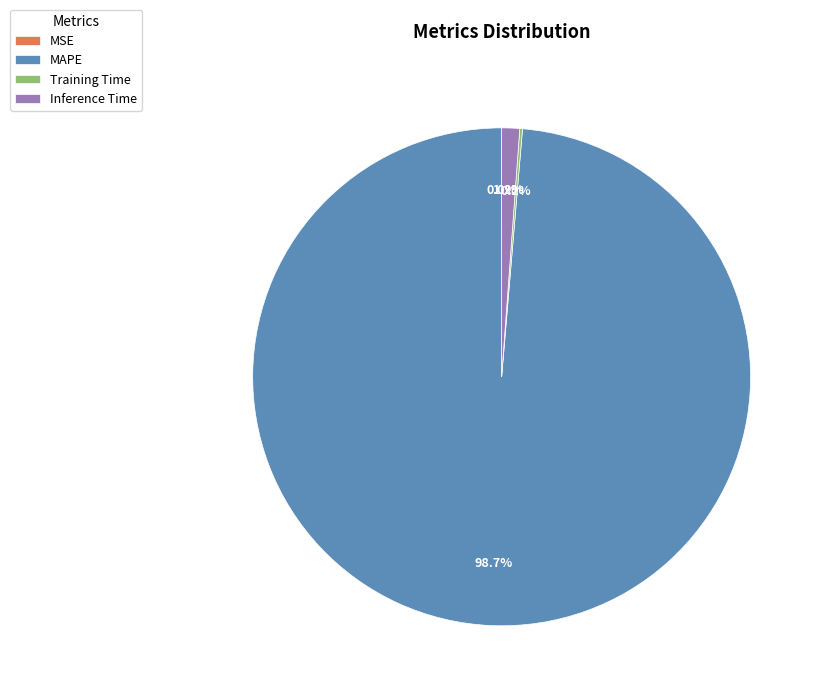

Is it true that Inference Time is 10% of the pie?

False